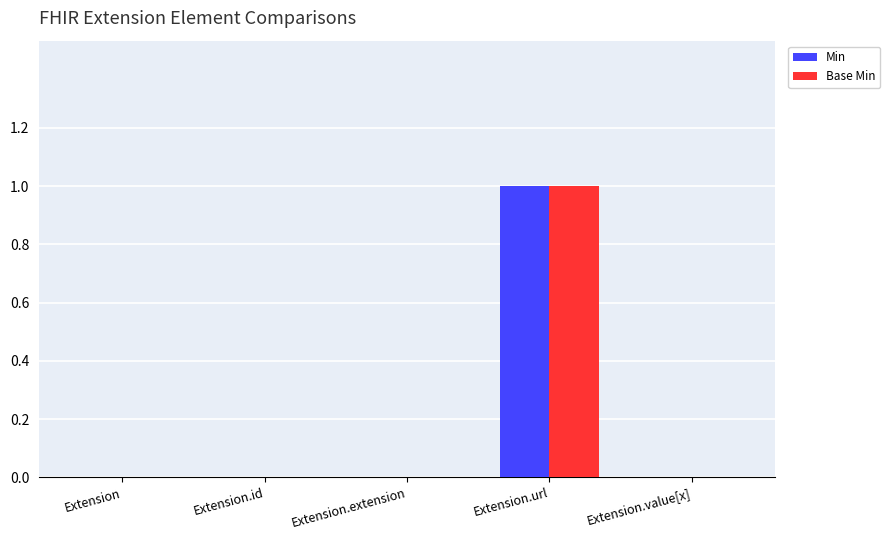

Which category has the highest value in the Min series?

Extension.url